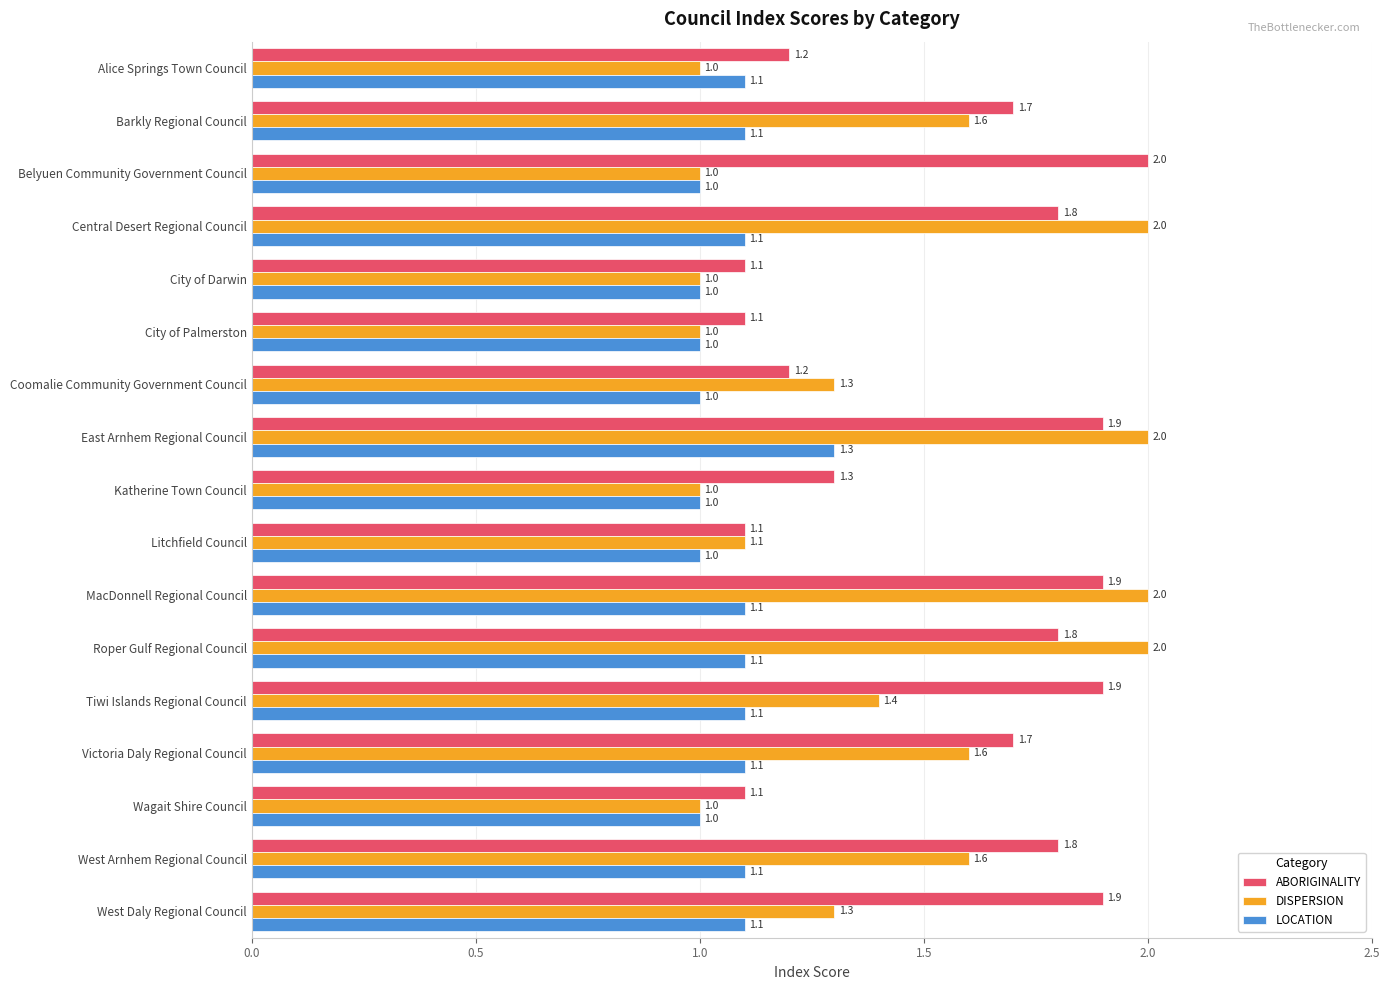

What is the sum of all ABORIGINALITY values?

26.5